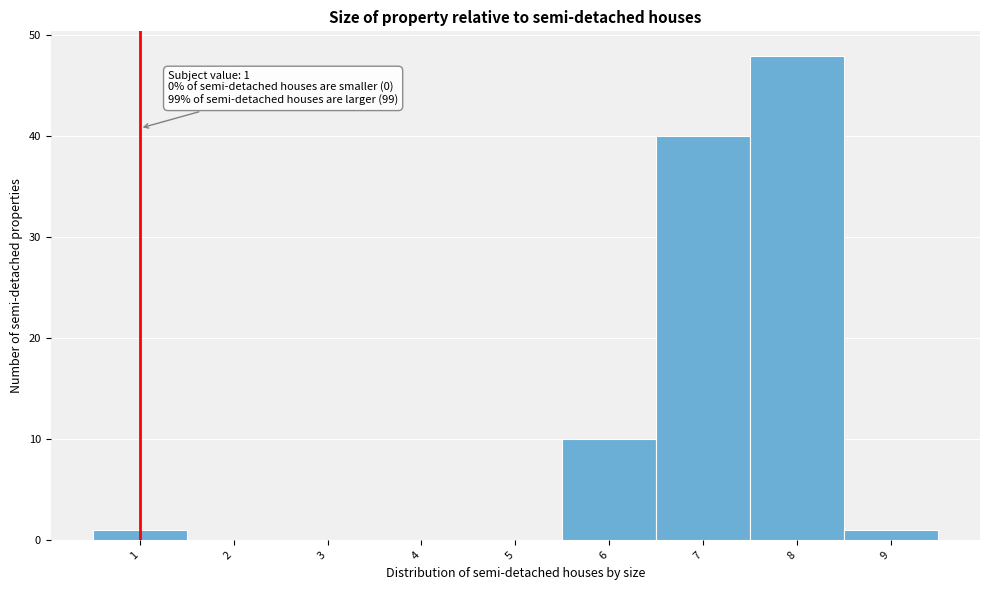

Over which range of the x-axis is the bar tallest?

7.5 to 8.5